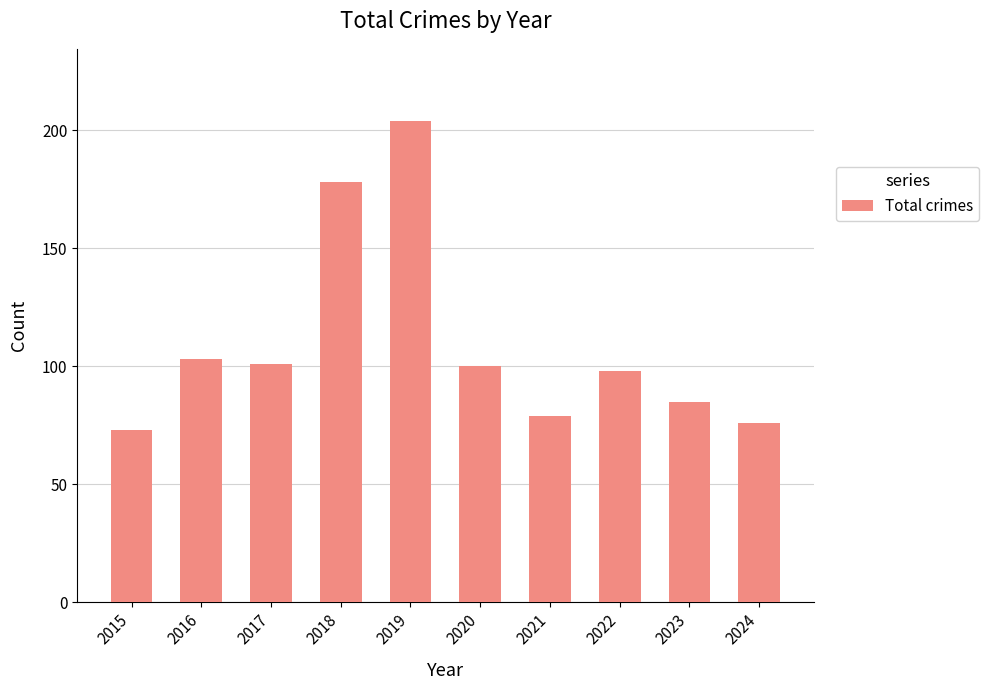

What is the difference between the maximum and minimum values?

131